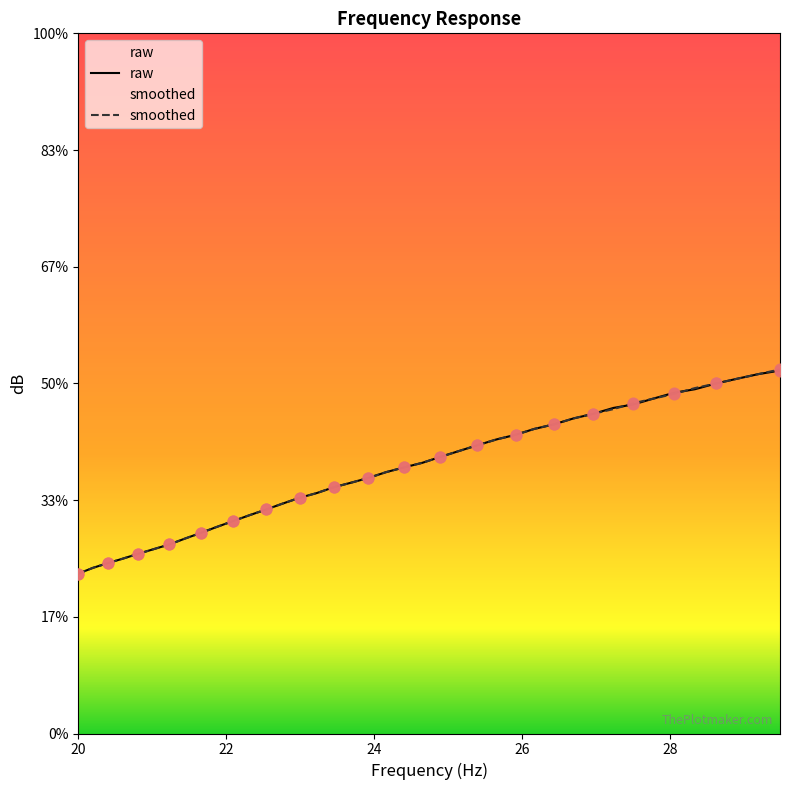

Which series contains the highest Y value?

smoothed